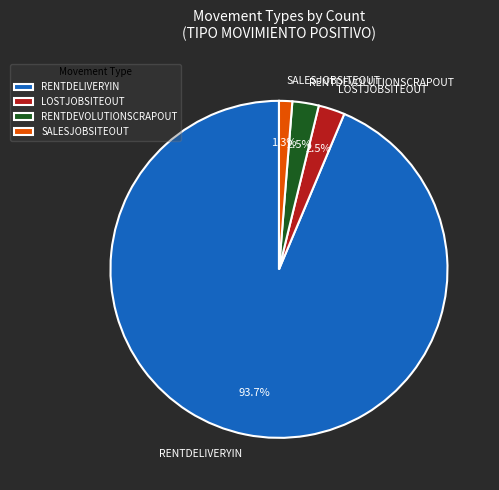

Do RENTDELIVERYIN and LOSTJOBSITEOUT together represent more than half of the pie?

Yes